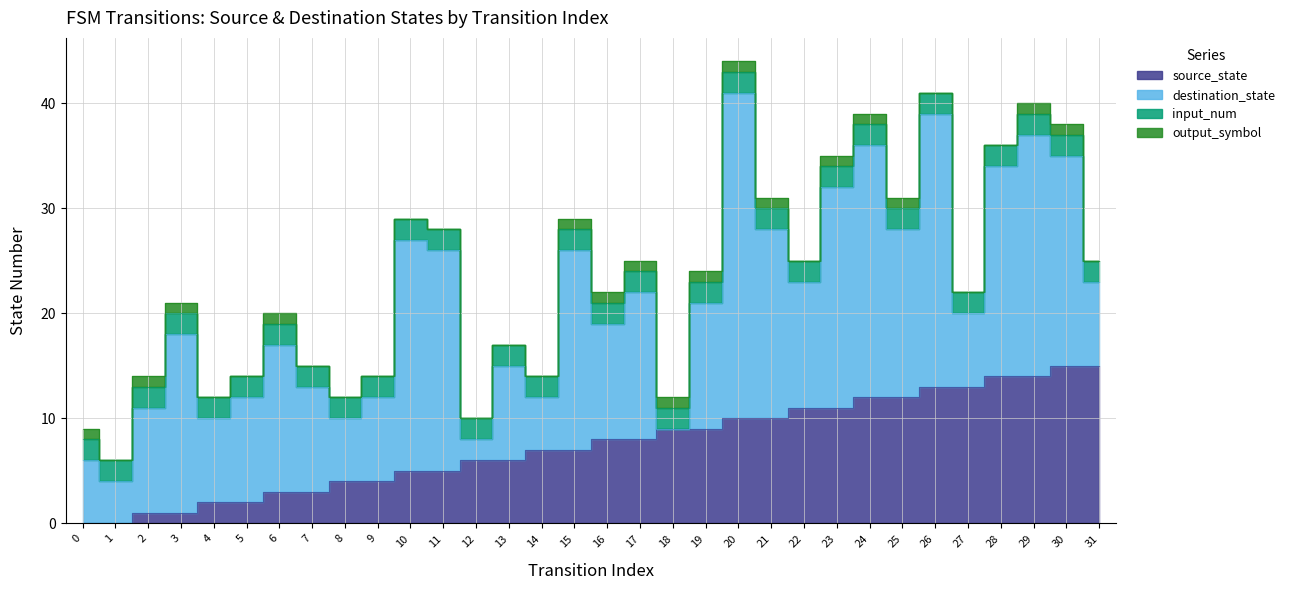

How many lines are shown in the chart?

4